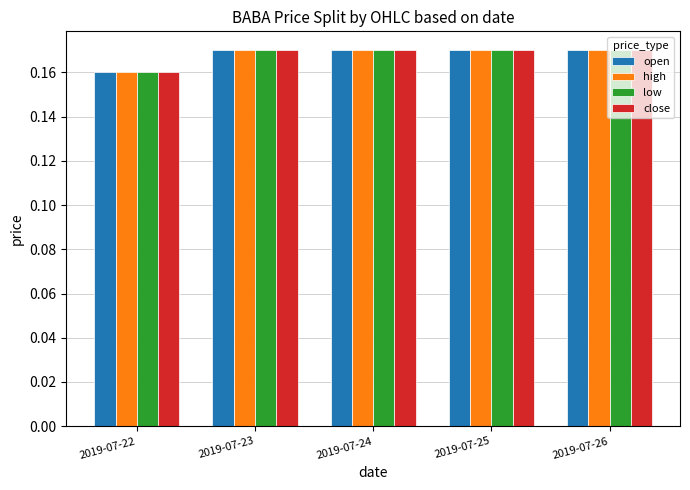

Is the value of high at 2019-07-22 greater than the value of low at 2019-07-23?

No